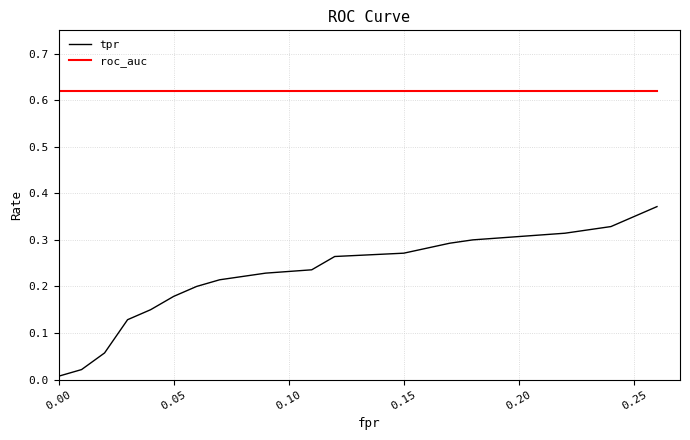

True or false: tpr and roc_auc cross at least once.

False